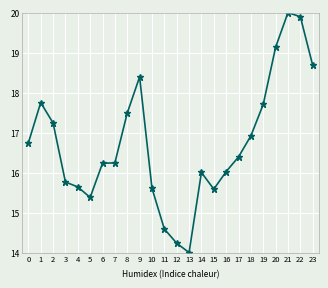

How many categories are shown in the chart?

24